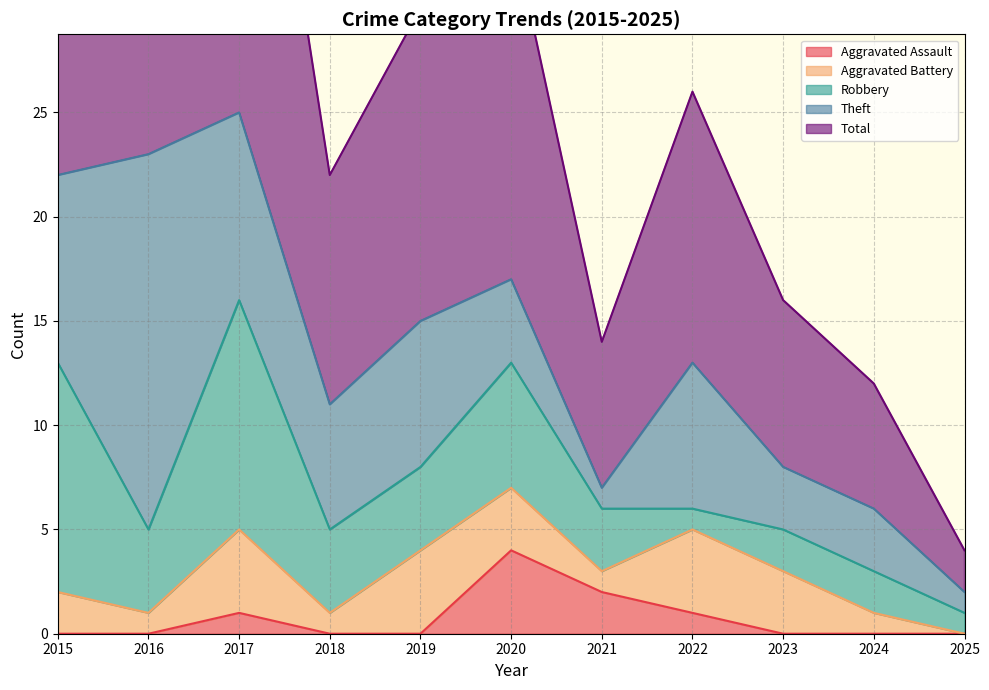

What is the value of the Robbery point at the 1st from the left?

11